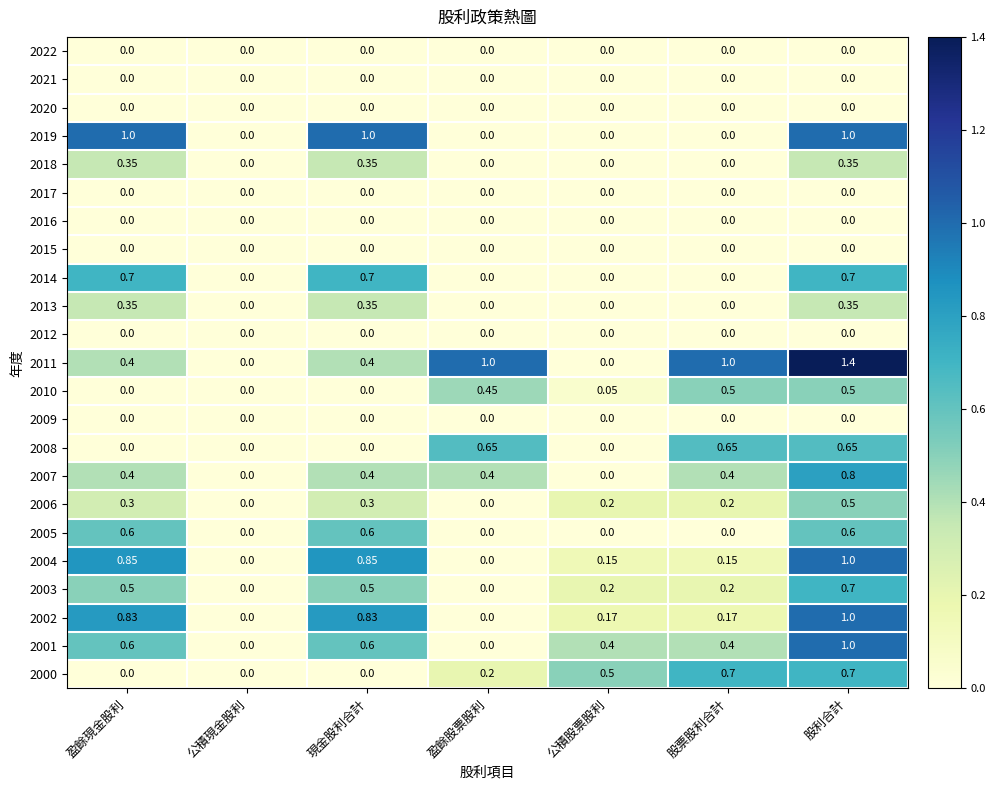

At which category is the sum across all series the highest?

股利合計